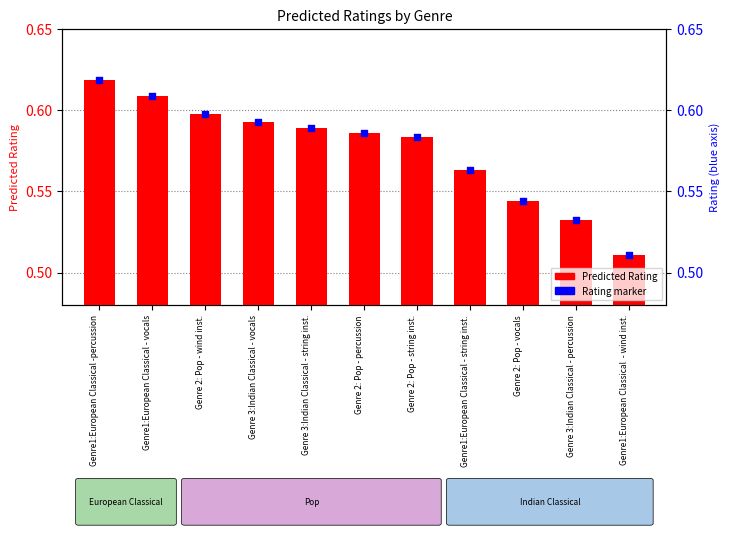

At which category is the sum across all series the highest?

Genre1:European Classical -percussion